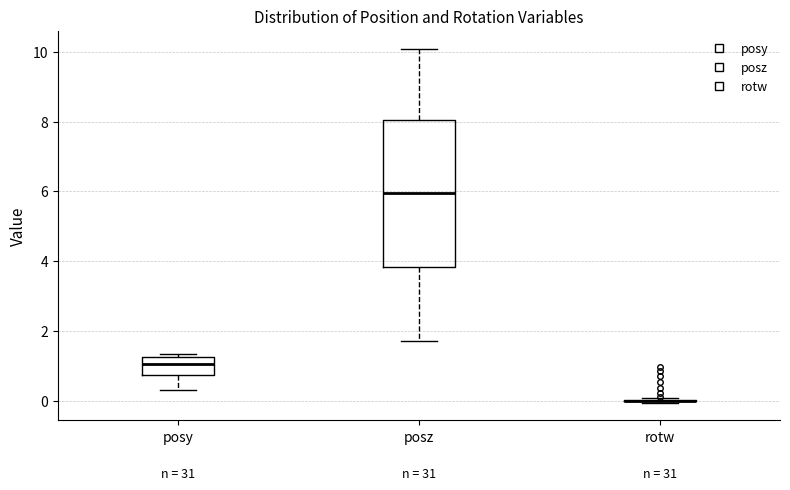

Comparing the boxes themselves (not the whiskers), which one is the tallest?

posz